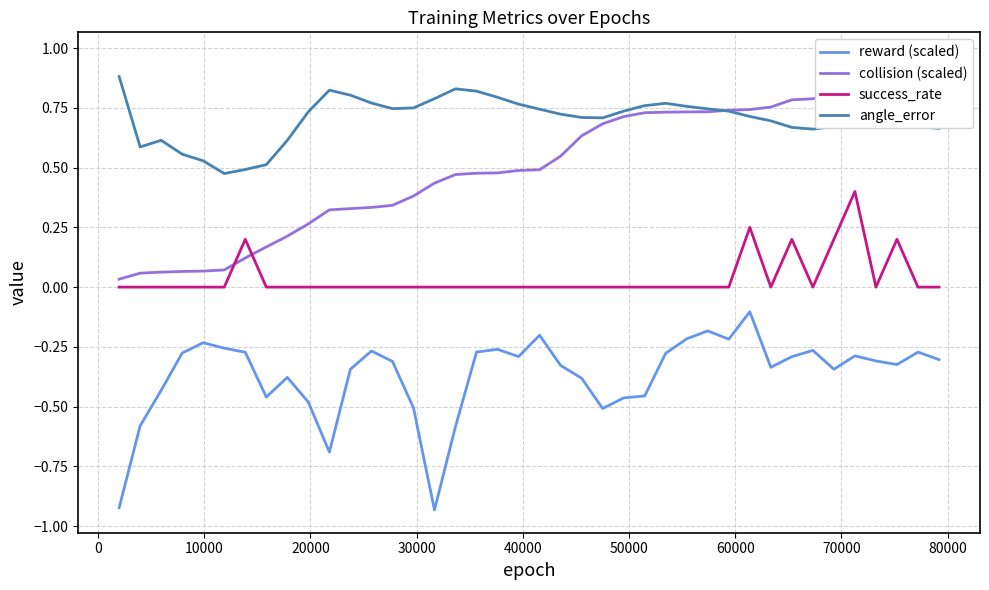

True or false: success_rate and angle_error cross at least once.

False